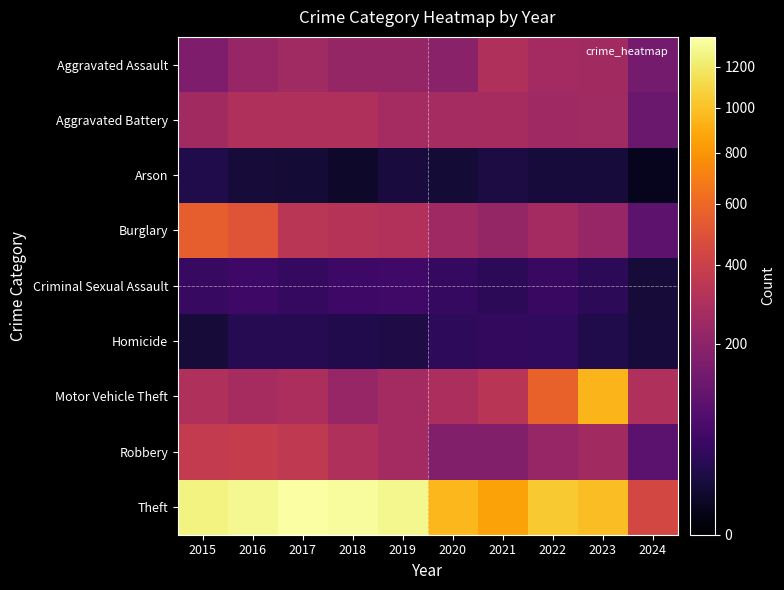

What is the difference between the highest and lowest values at 2020?

942